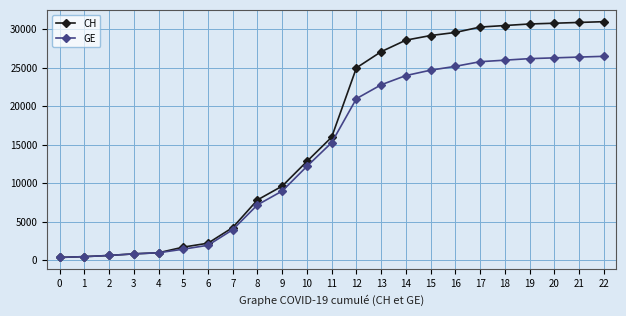

What is the average value of the CH series?

16589